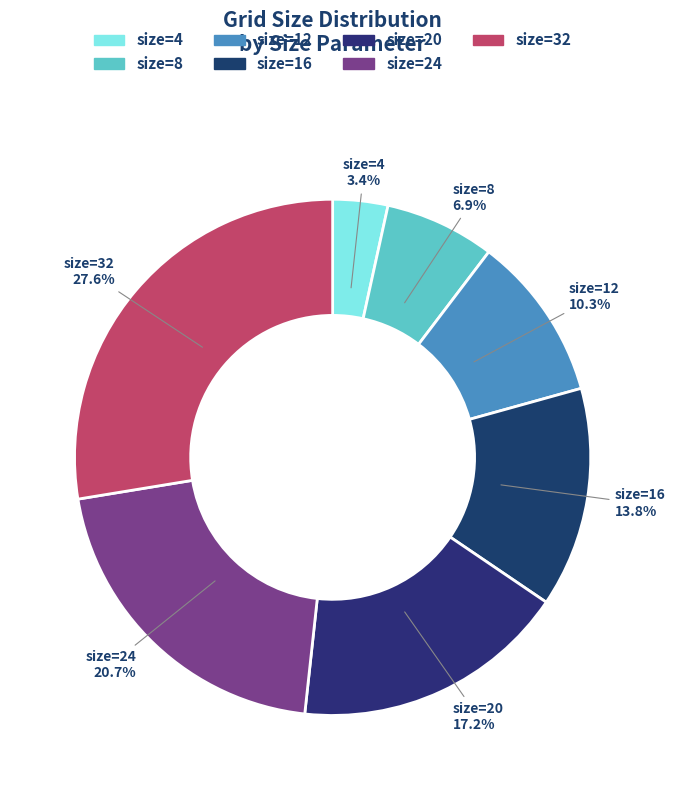

To the nearest percent, what is the difference between the size=20 and size=8 slice percentages?

10%